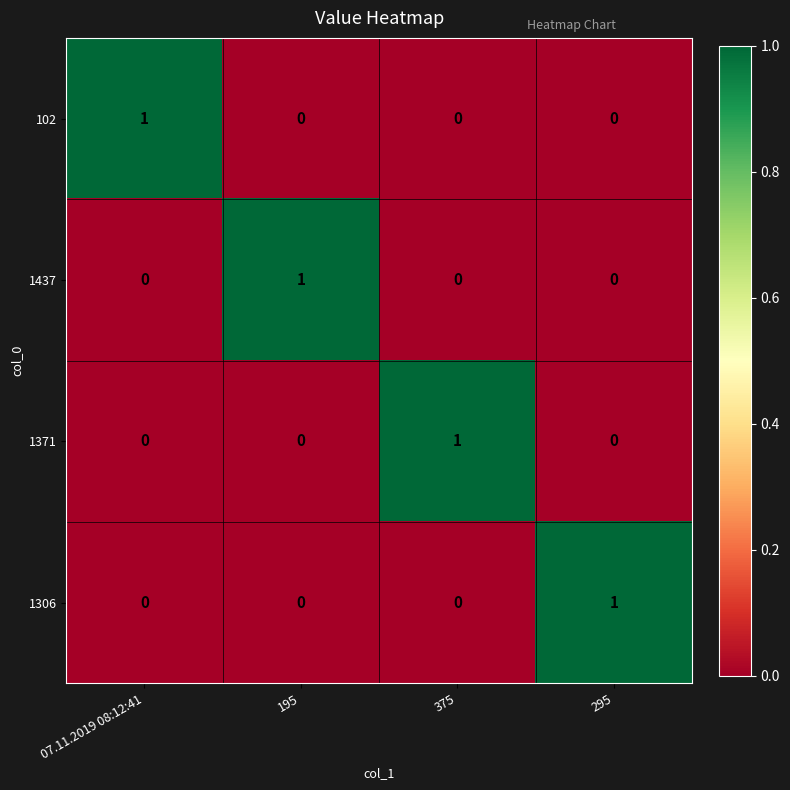

The value of 1437 at 07.11.2019 08:12:41 is -1. True or false?

False